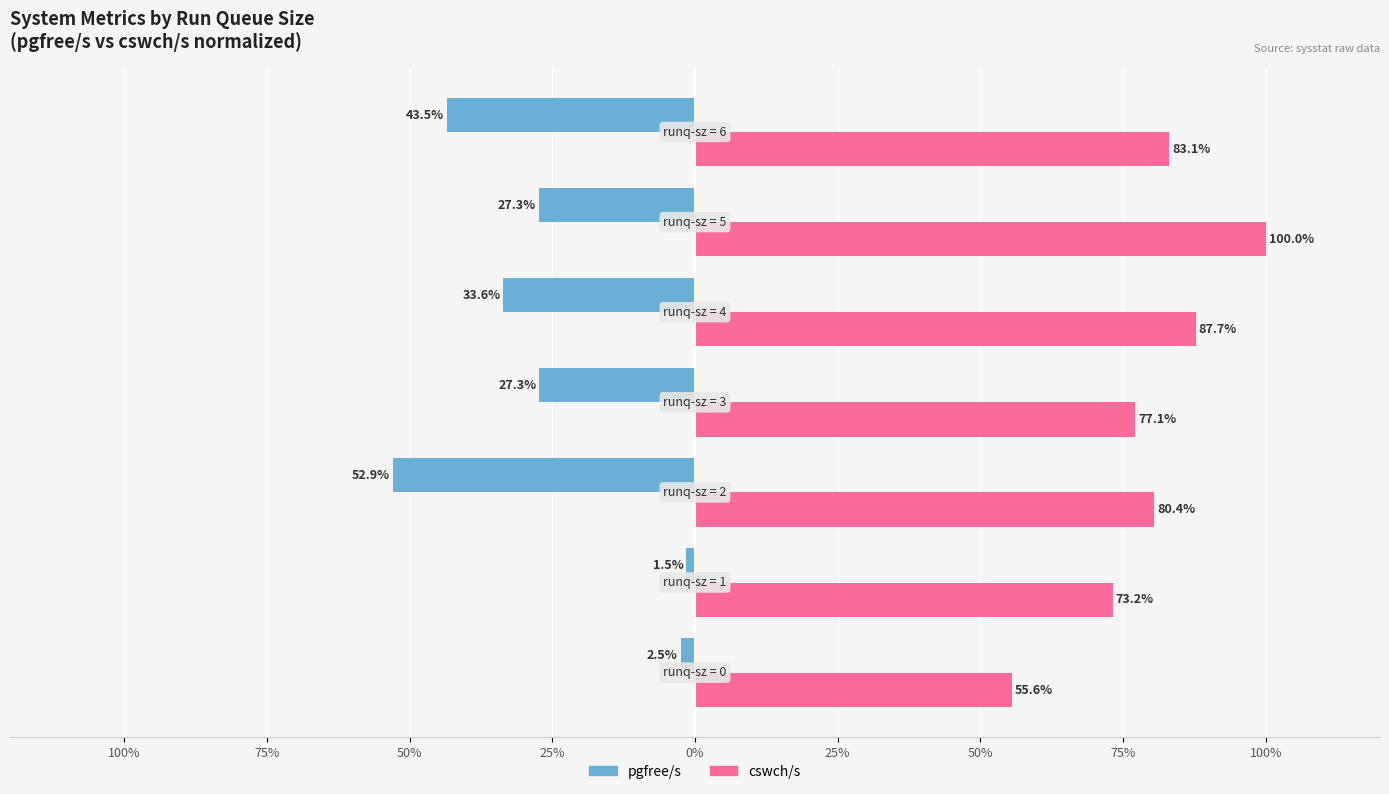

What is the maximum value for cswch/s?

100.0